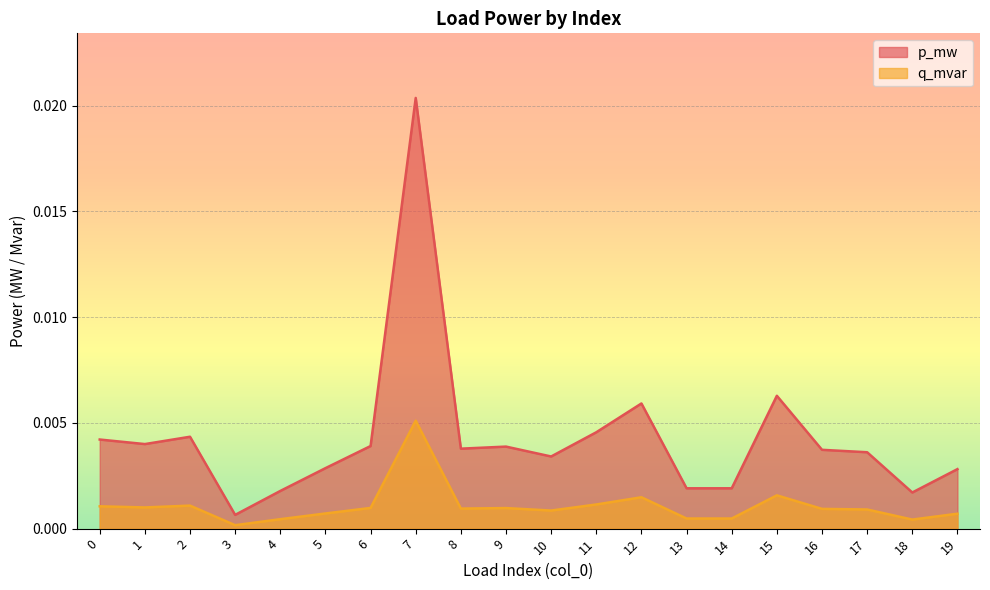

How many lines are shown in the chart?

2